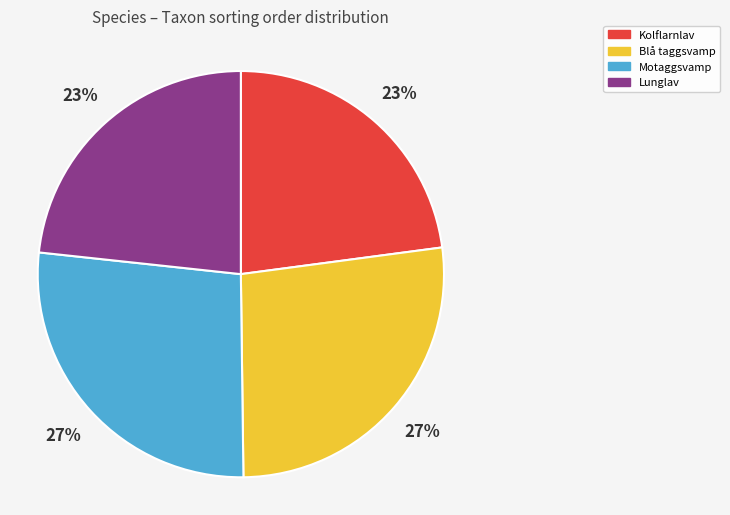

True or false: Motaggsvamp accounts for 12% of the total.

False